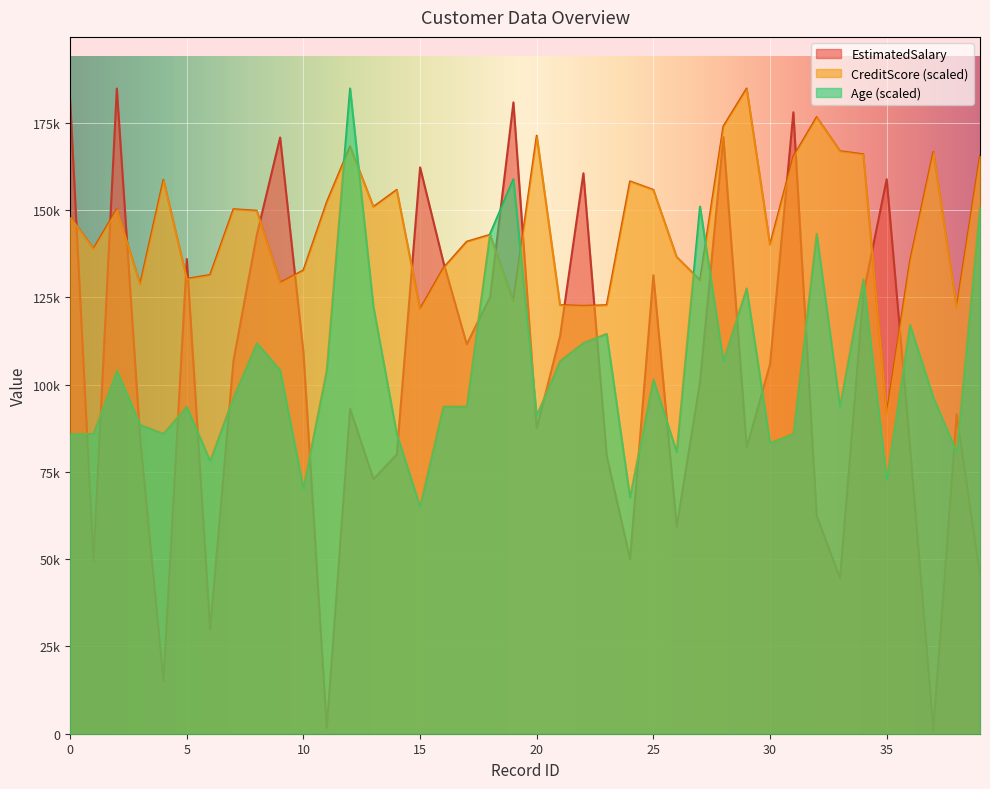

What is the average value of the CreditScore series?

145360.9